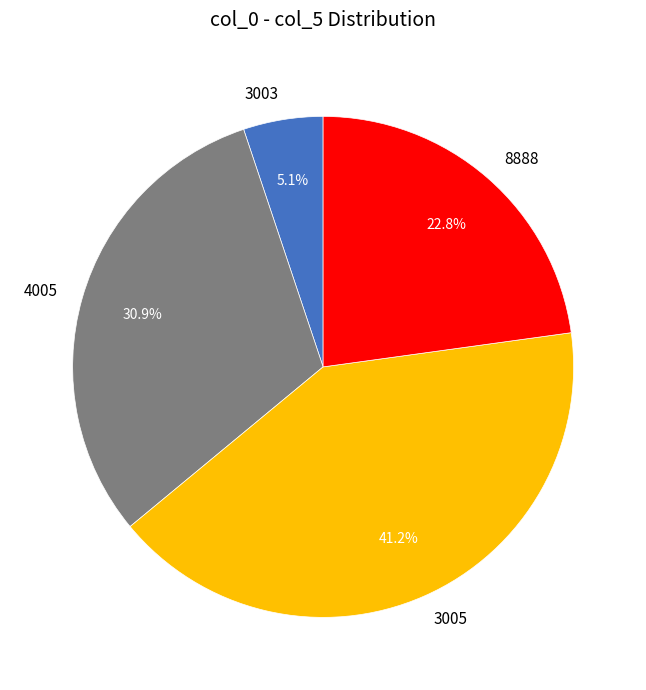

Which category has the biggest portion of the pie?

3005